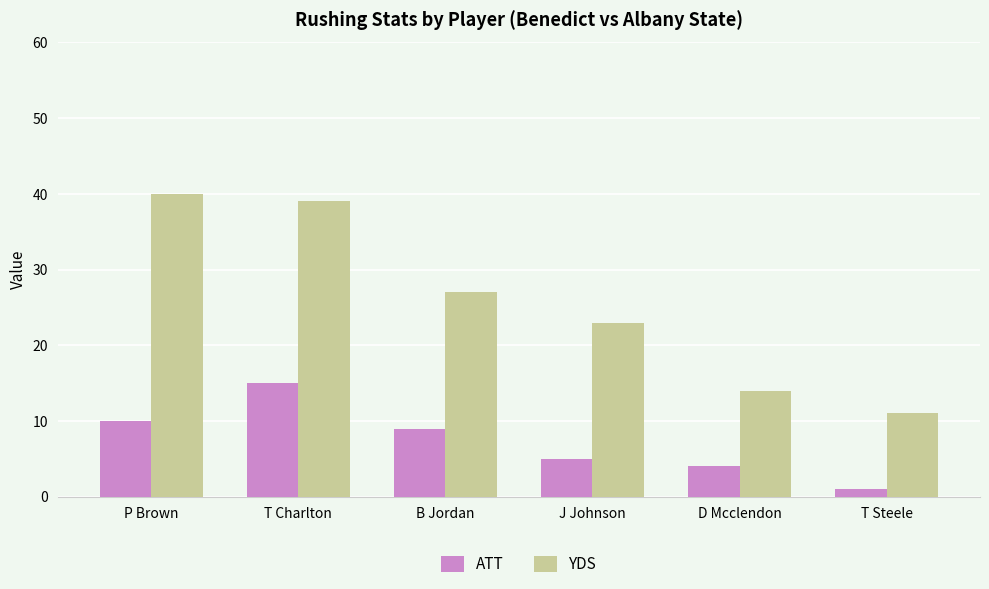

Which series has the largest range (max minus min)?

YDS